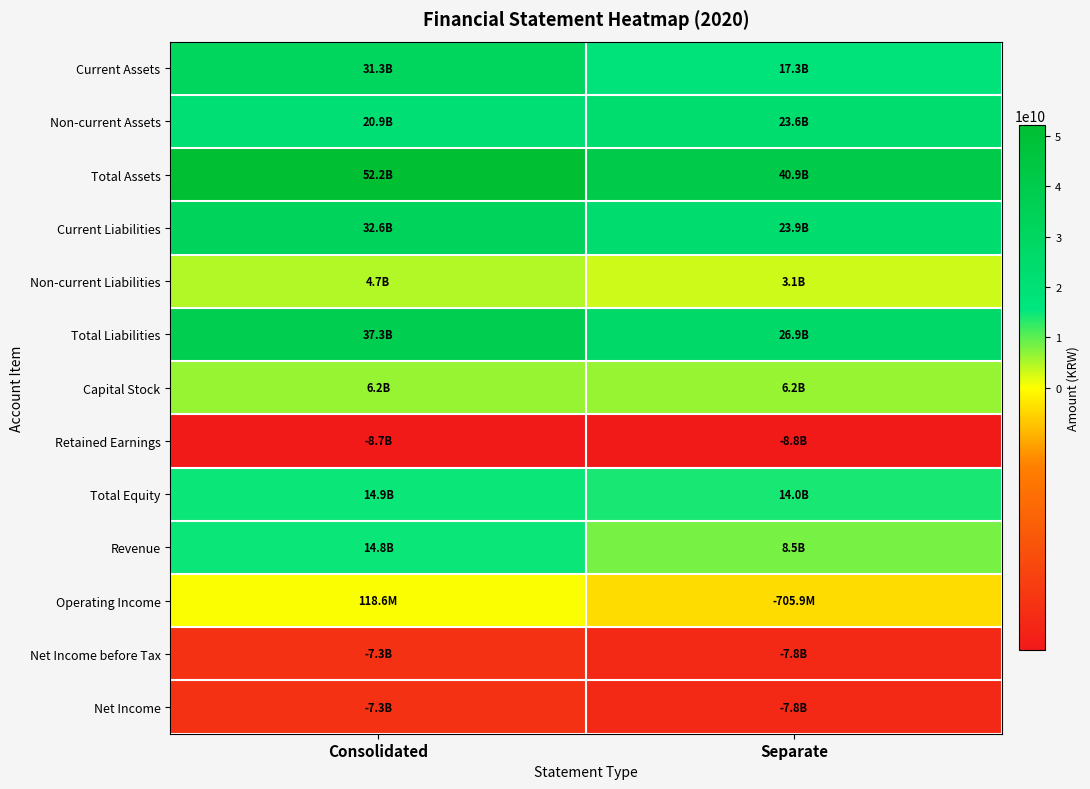

Reading right to left, list all the values displayed in this chart.

Current Assets: Separate=17338724704	Consolidated=31279321930
Non-current Assets: Separate=23555243218	Consolidated=20899848445
Total Assets: Separate=40893967922	Consolidated=52179170375
Current Liabilities: Separate=23875415399	Consolidated=32557338393
Non-current Liabilities: Separate=3064591986	Consolidated=4733554899
Total Liabilities: Separate=26940007385	Consolidated=37290893292
Capital Stock: Separate=6193528500	Consolidated=6193528500
Retained Earnings: Separate=-8794506694	Consolidated=-8715868088
Total Equity: Separate=13953960537	Consolidated=14888277083
Revenue: Separate=8478626687	Consolidated=14799771079
Operating Income: Separate=-705880427	Consolidated=118562388
Net Income before Tax: Separate=-7765024322	Consolidated=-7285385015
Net Income: Separate=-7765024322	Consolidated=-7285299369